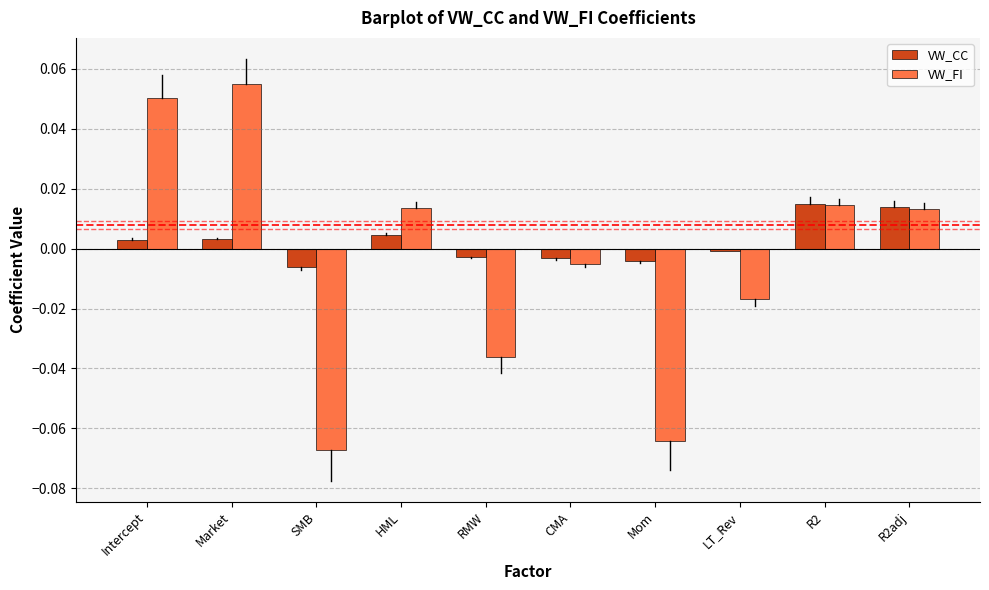

Between Market and SMB, which series saw the biggest shift?

VW_FI